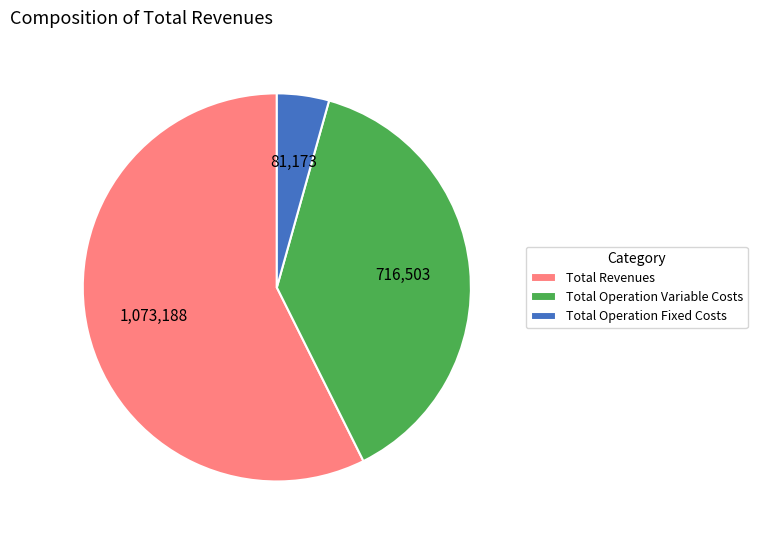

Which has a higher value, Total Operation Variable Costs or Total Operation Fixed Costs?

Total Operation Variable Costs